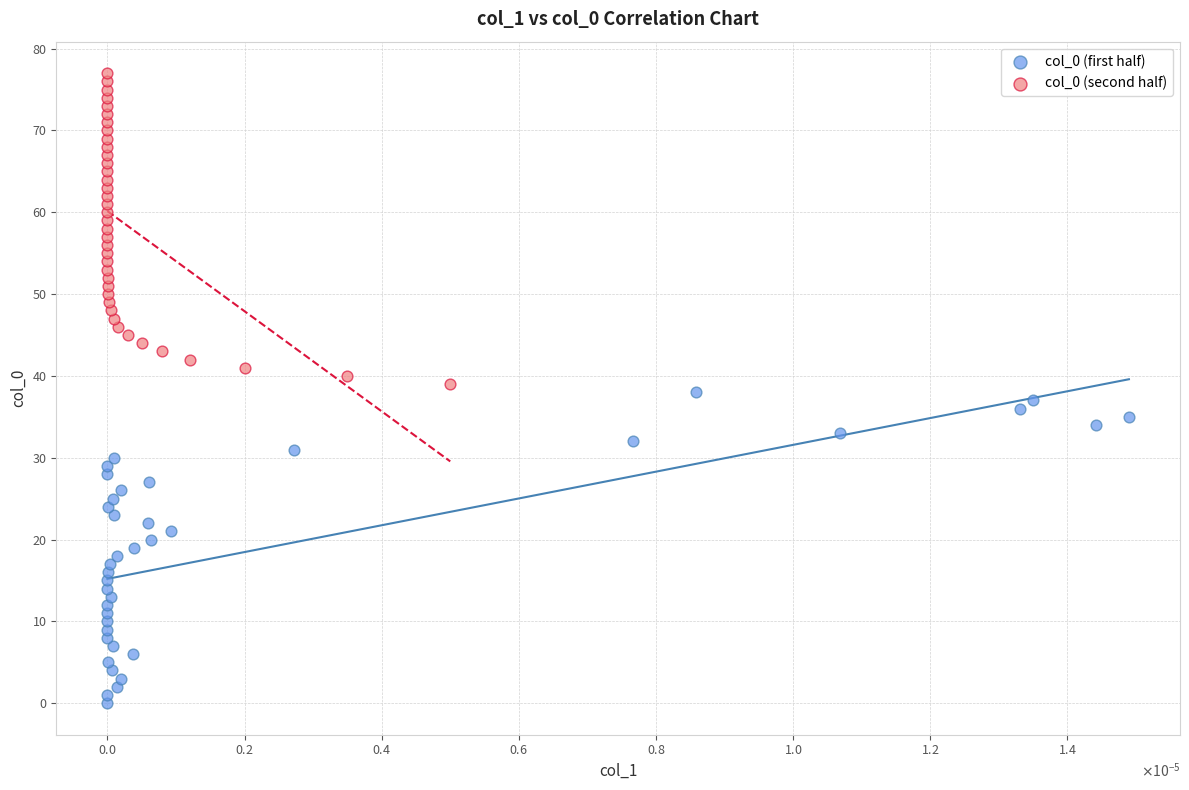

Which series reaches the minimum Y coordinate?

col_0 (first half)